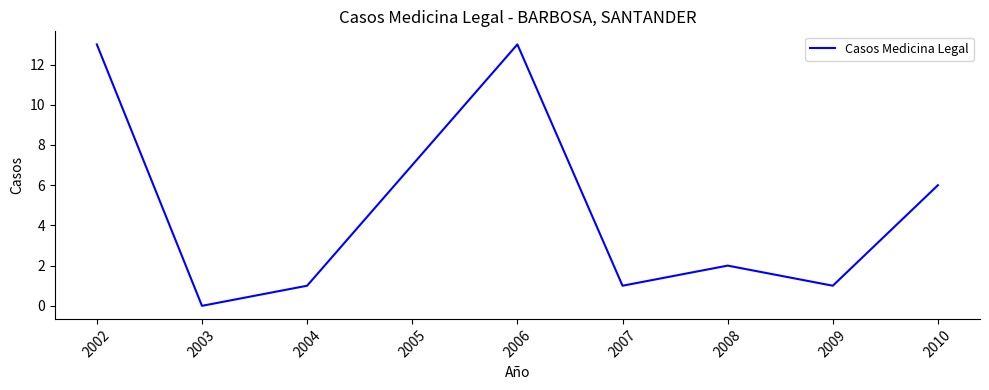

What is the change in value from 2005 to 2009?

-6